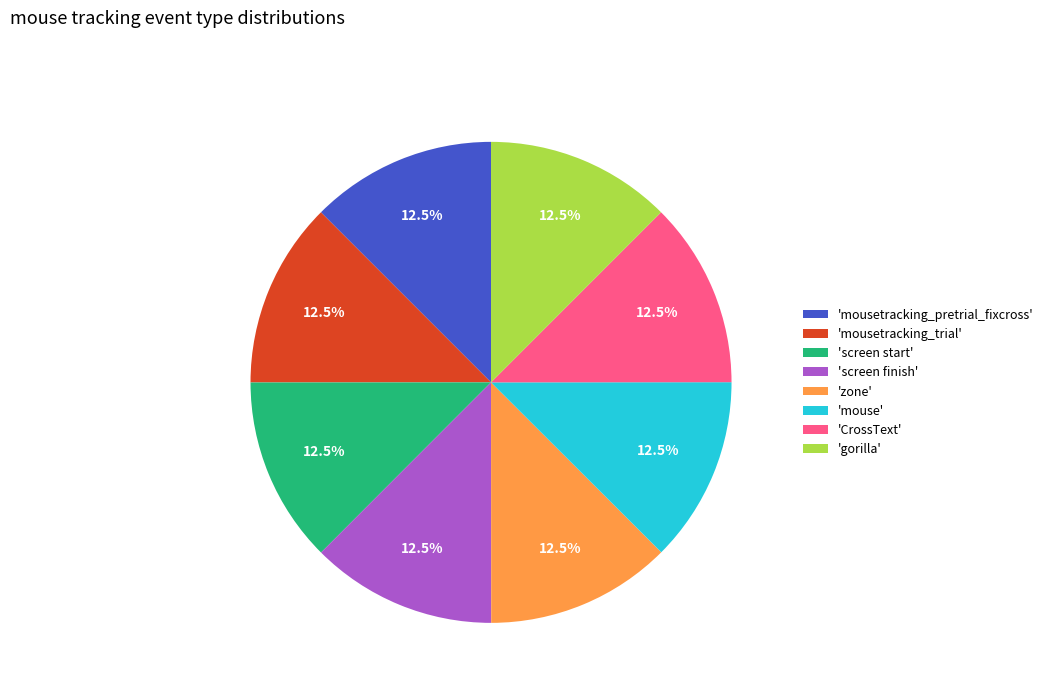

Is there any slice that represents more than half of the pie?

No